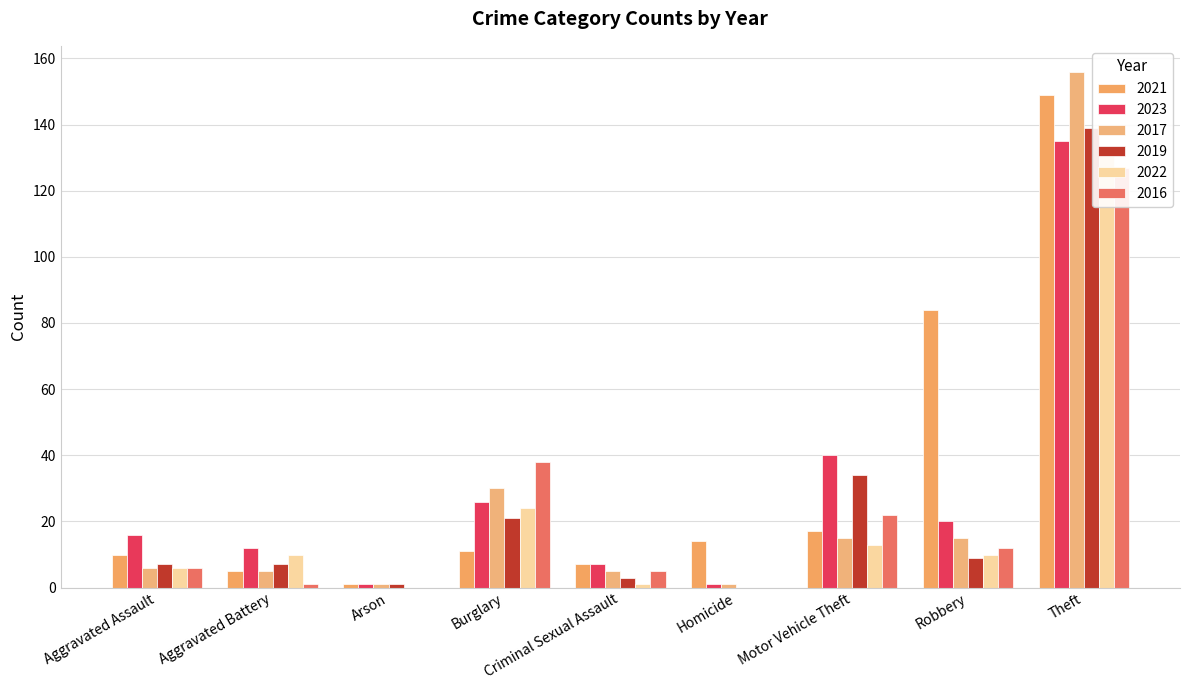

The value of 2017 at Homicide is 1. True or false?

True